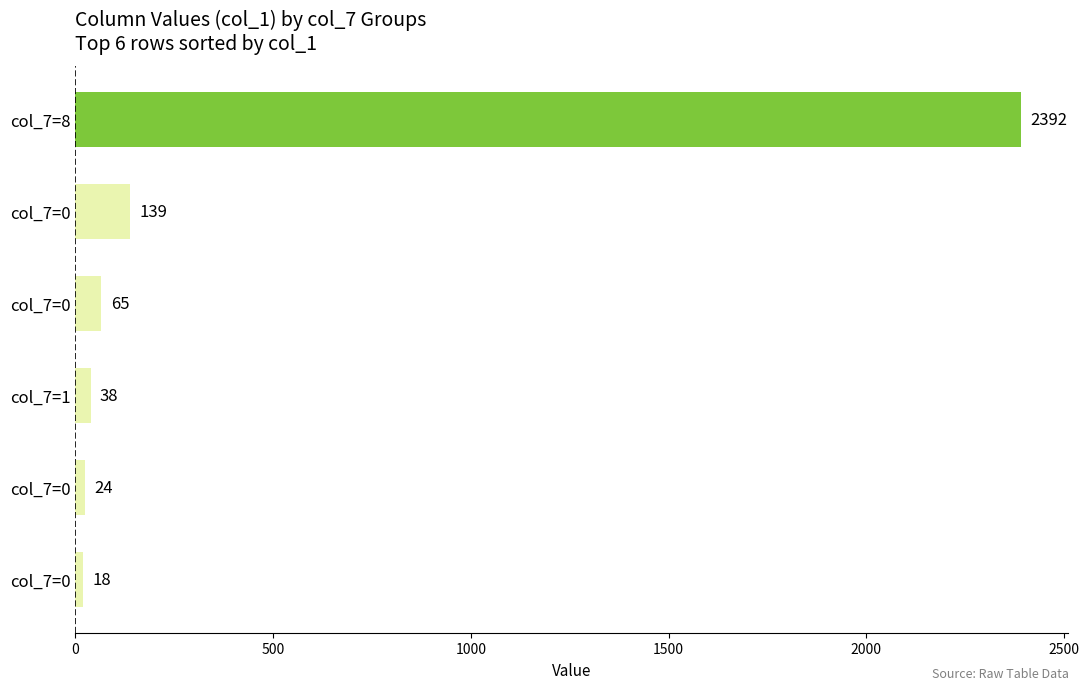

How many values are below 65?

3